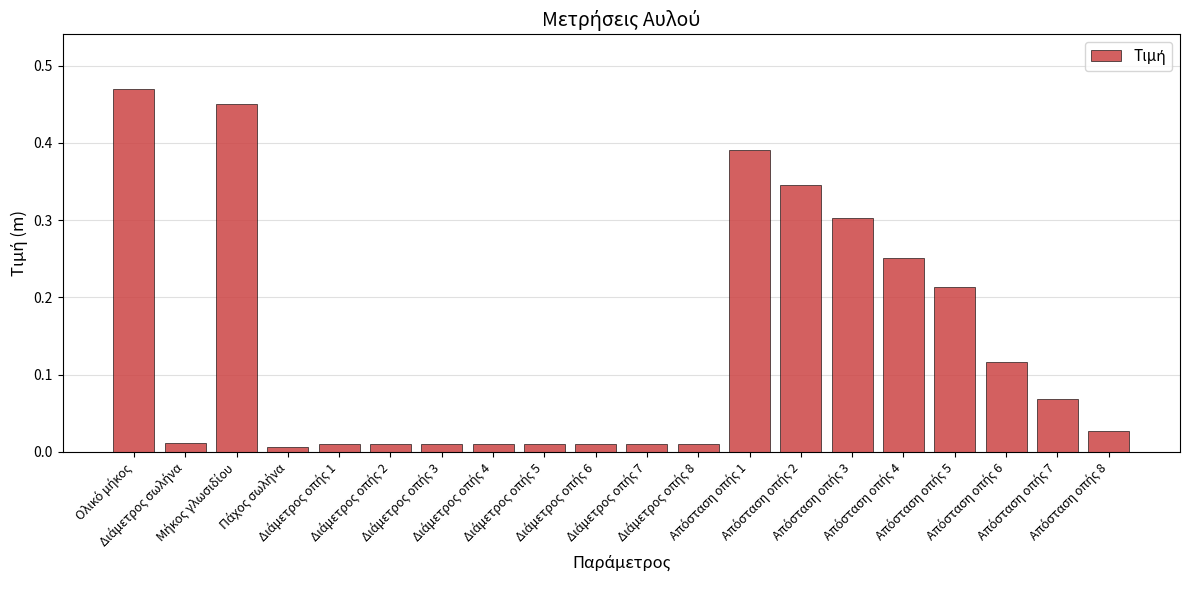

What is the sum of all values?

2.7